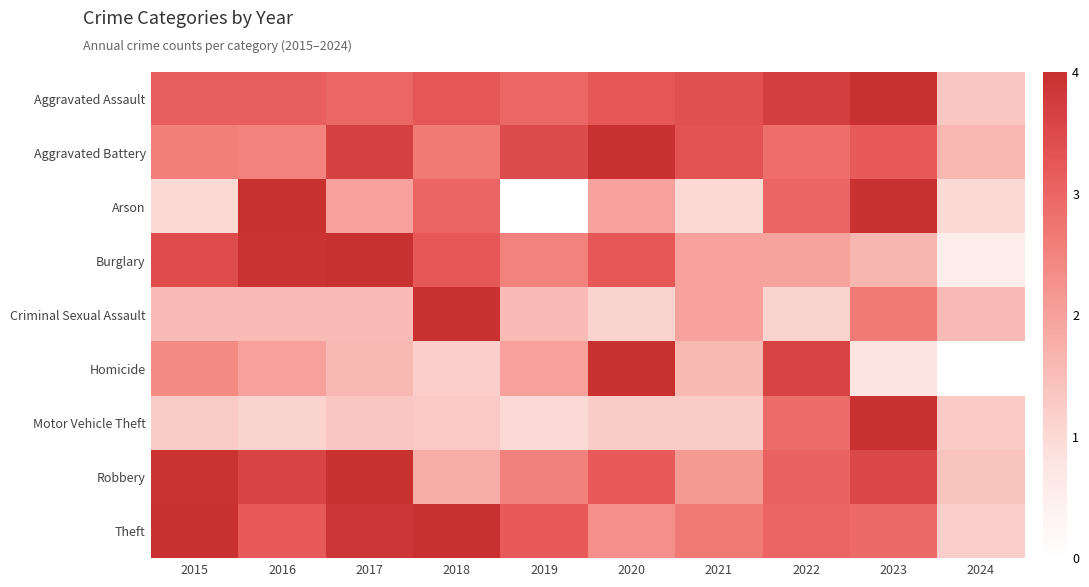

Reading left to right, what are all the values shown in this chart?

Aggravated Assault: 2015=3.1	2016=3.1	2017=3.0	2018=3.3	2019=3.0	2020=3.3	2021=3.4	2022=3.7	2023=4.0	2024=1.4
Aggravated Battery: 2015=2.6	2016=2.5	2017=3.7	2018=2.6	2019=3.5	2020=4.0	2021=3.3	2022=2.8	2023=3.2	2024=1.6
Arson: 2015=1.0	2016=4.0	2017=2.0	2018=3.0	2019=0.0	2020=2.0	2021=1.0	2022=3.0	2023=4.0	2024=1.0
Burglary: 2015=3.4	2016=3.9	2017=4.0	2018=3.2	2019=2.5	2020=3.2	2021=2.0	2022=2.0	2023=1.6	2024=0.5
Criminal Sexual Assault: 2015=1.6	2016=1.6	2017=1.6	2018=4.0	2019=1.6	2020=1.1	2021=2.0	2022=1.1	2023=2.7	2024=1.6
Homicide: 2015=2.4	2016=2.0	2017=1.6	2018=1.2	2019=2.0	2020=4.0	2021=1.6	2022=3.6	2023=0.8	2024=0.0
Motor Vehicle Theft: 2015=1.2	2016=1.1	2017=1.3	2018=1.3	2019=1.0	2020=1.2	2021=1.2	2022=2.9	2023=4.0	2024=1.3
Robbery: 2015=3.9	2016=3.6	2017=4.0	2018=1.8	2019=2.5	2020=3.2	2021=2.1	2022=3.1	2023=3.5	2024=1.4
Theft: 2015=4.0	2016=3.2	2017=3.9	2018=4.0	2019=3.2	2020=2.3	2021=2.6	2022=3.0	2023=2.9	2024=1.2